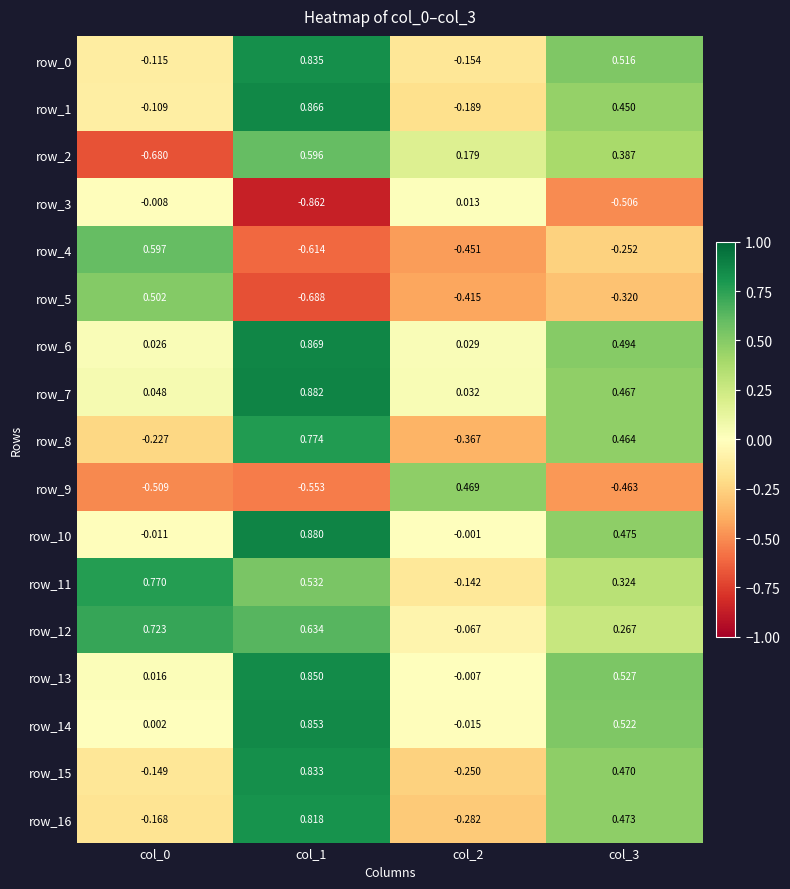

How many values in row_3 are below zero?

3